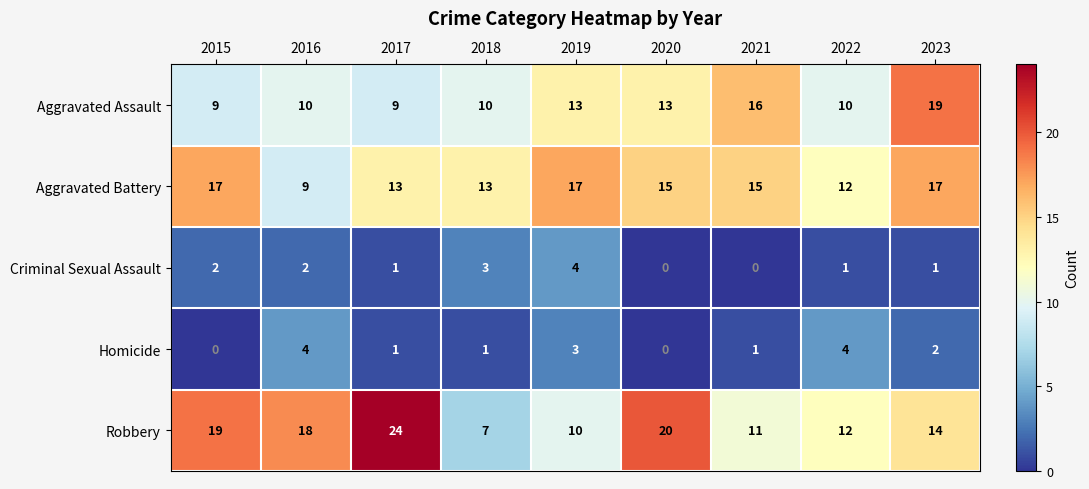

How many Aggravated Assault values are between 10 and 13?

5